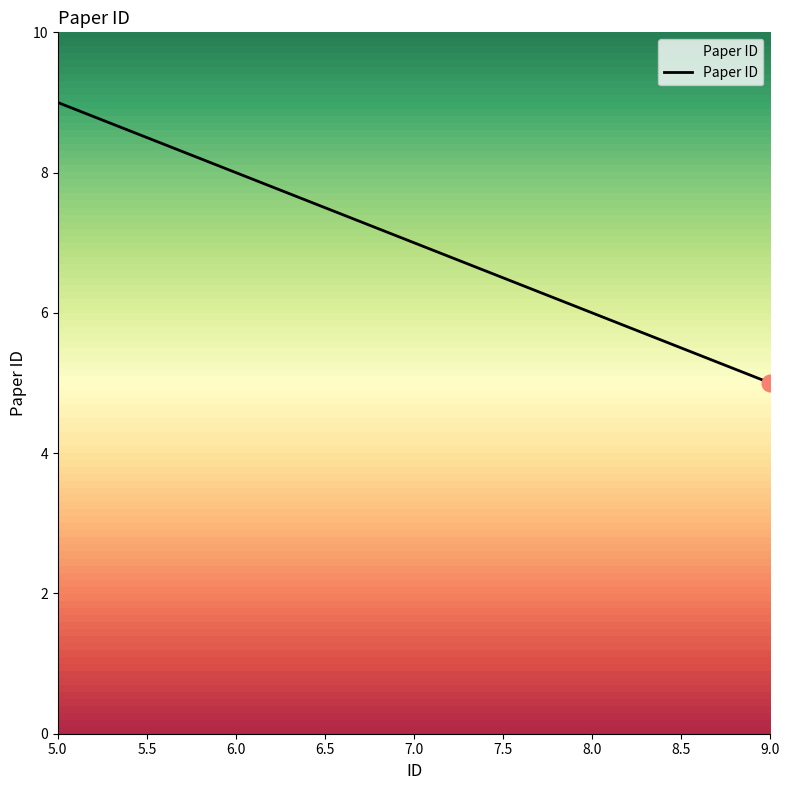

What is the greatest value displayed?

9